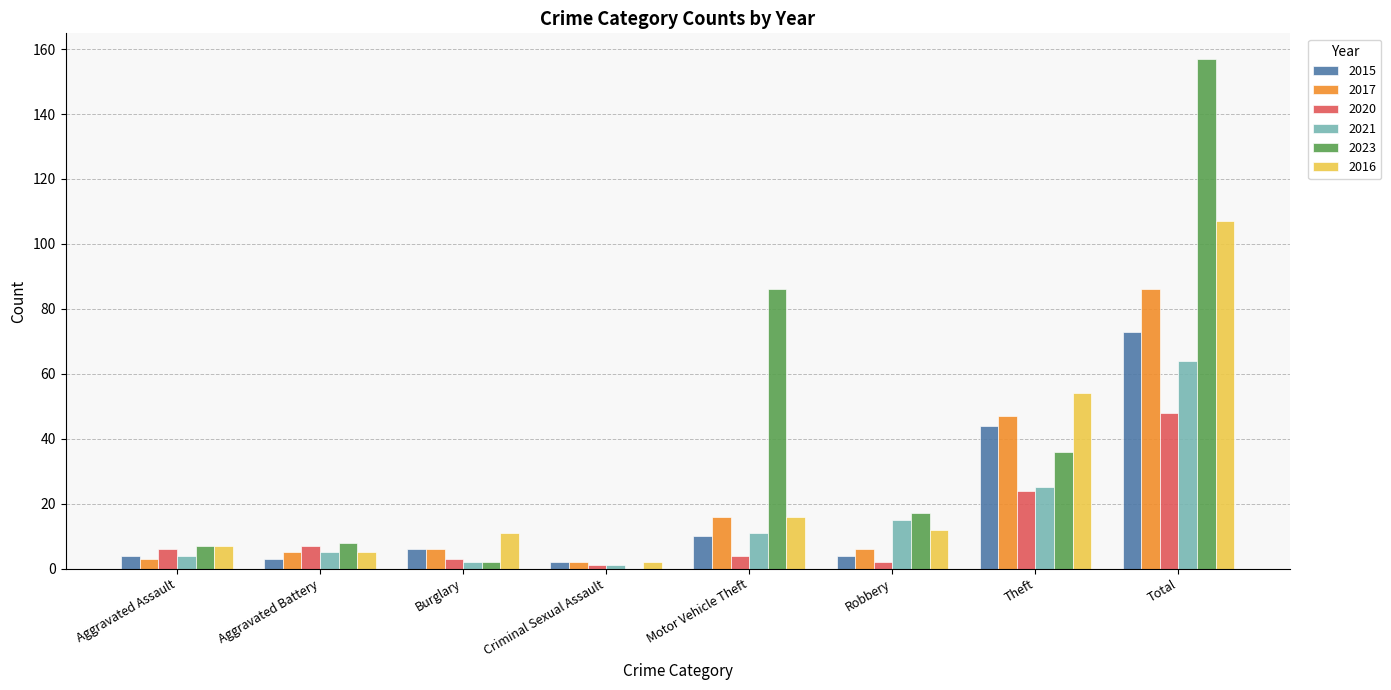

Read the 2016 value at Motor Vehicle Theft.

16